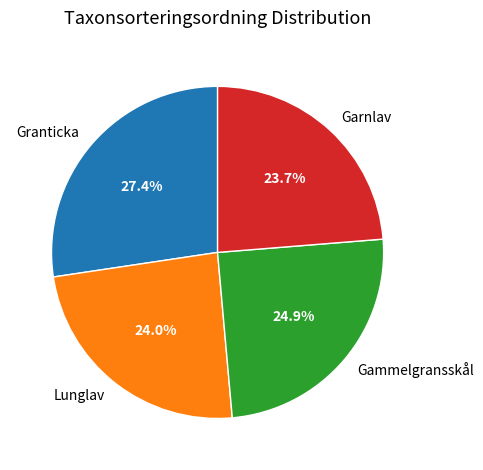

Which slice is the largest?

Granticka